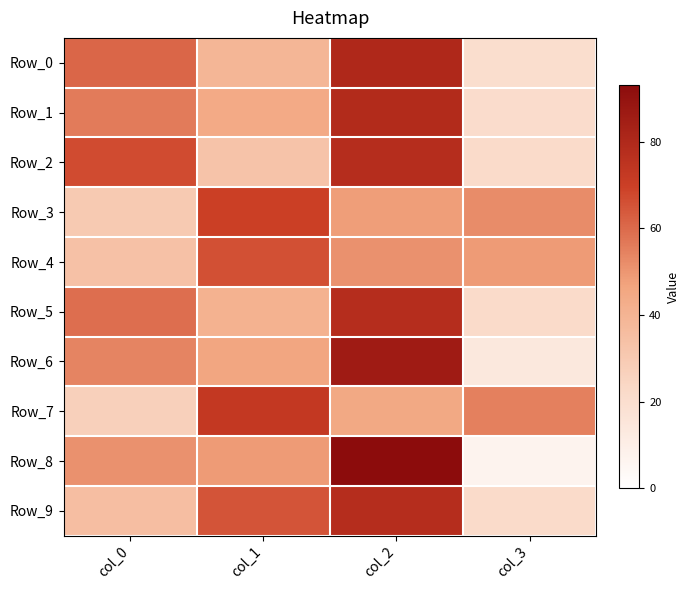

What is the total value across all series at col_1?

526